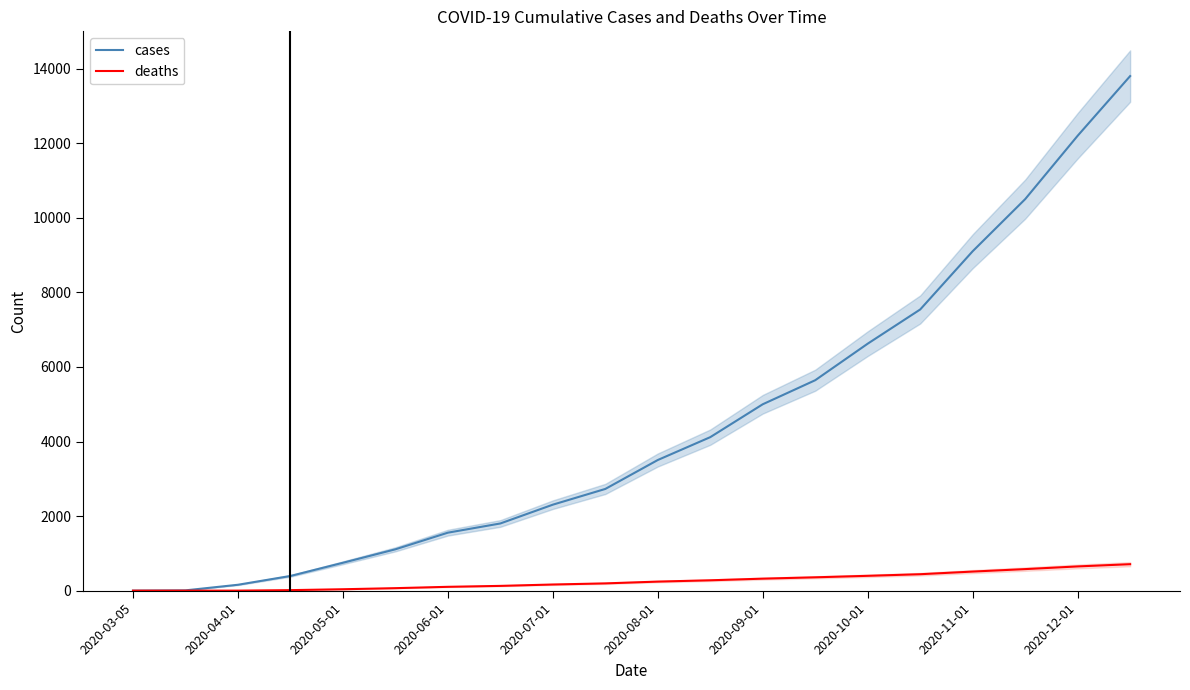

The value of deaths at 2020-10-01 is 398. True or false?

True